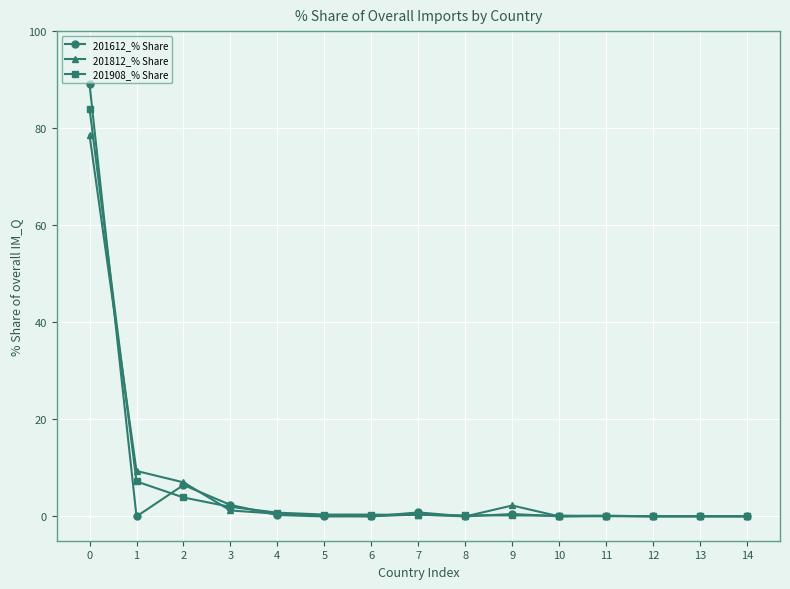

What is the sum of the 201612_% Share values at 12 and 3?

2.4